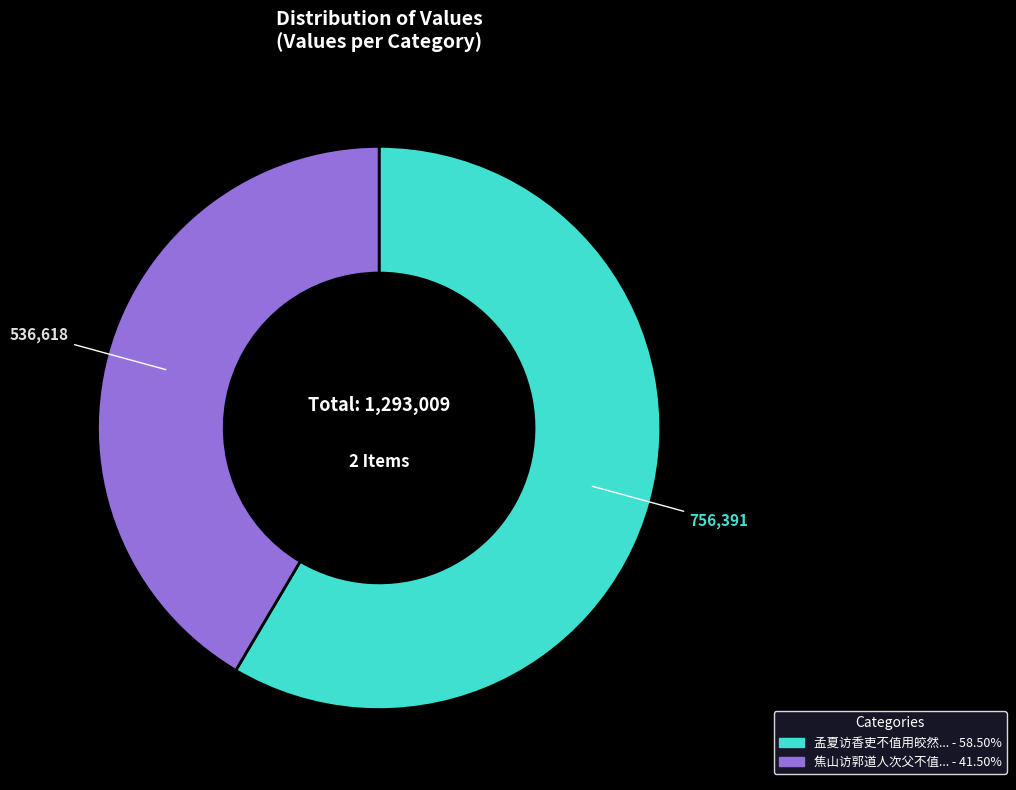

Does any single category account for the majority?

Yes